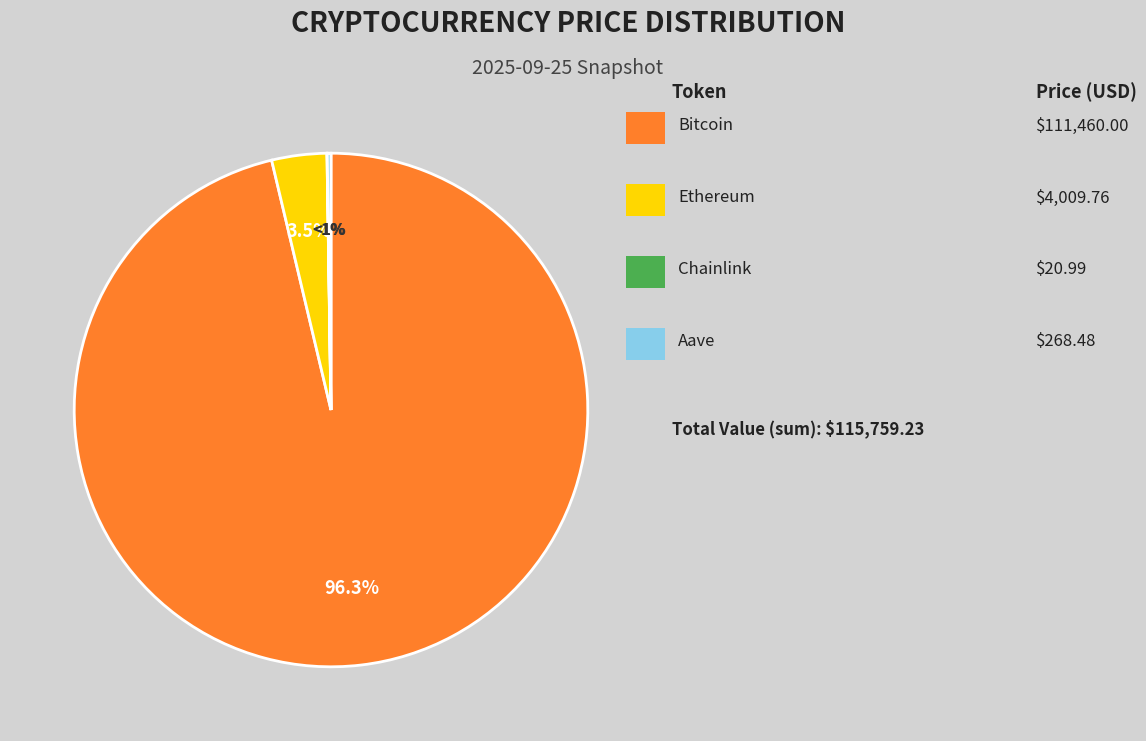

Which category accounts for the majority?

Bitcoin